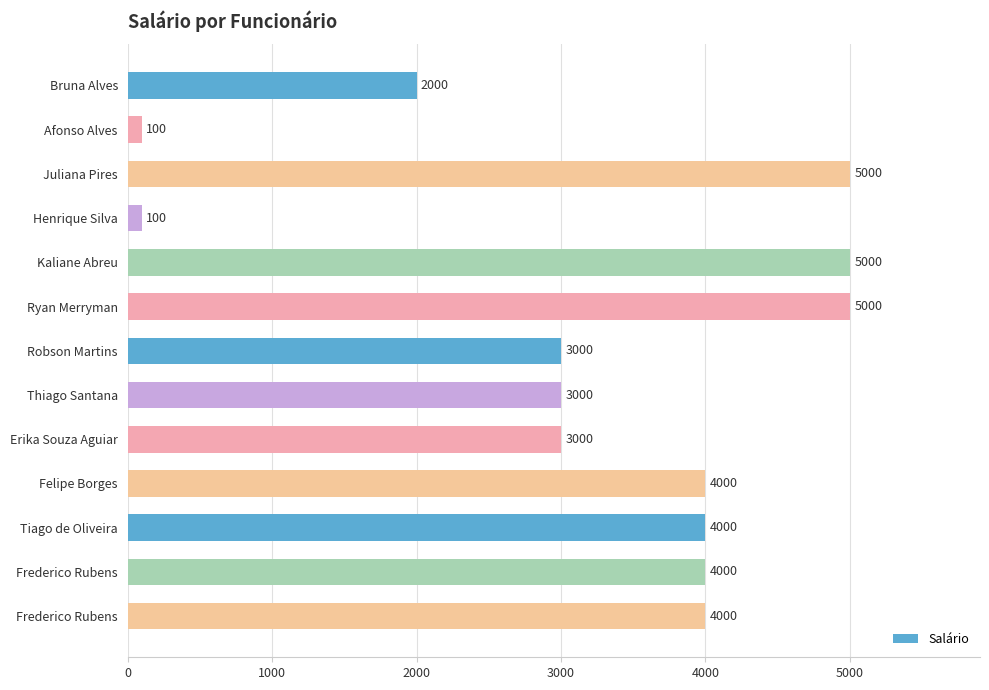

How many categories are shown in the chart?

13